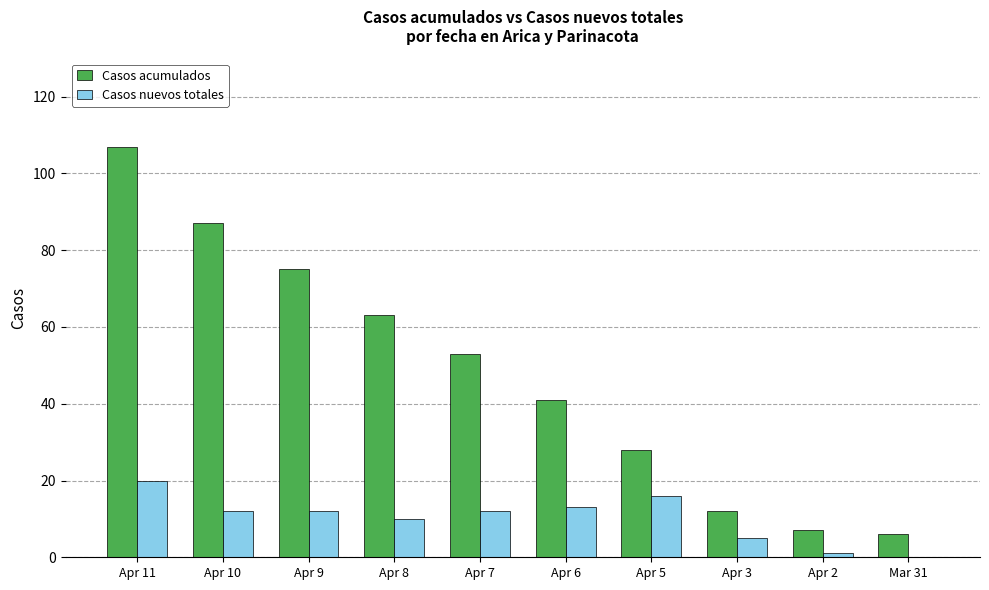

At which category is the sum across all series the highest?

Apr 11